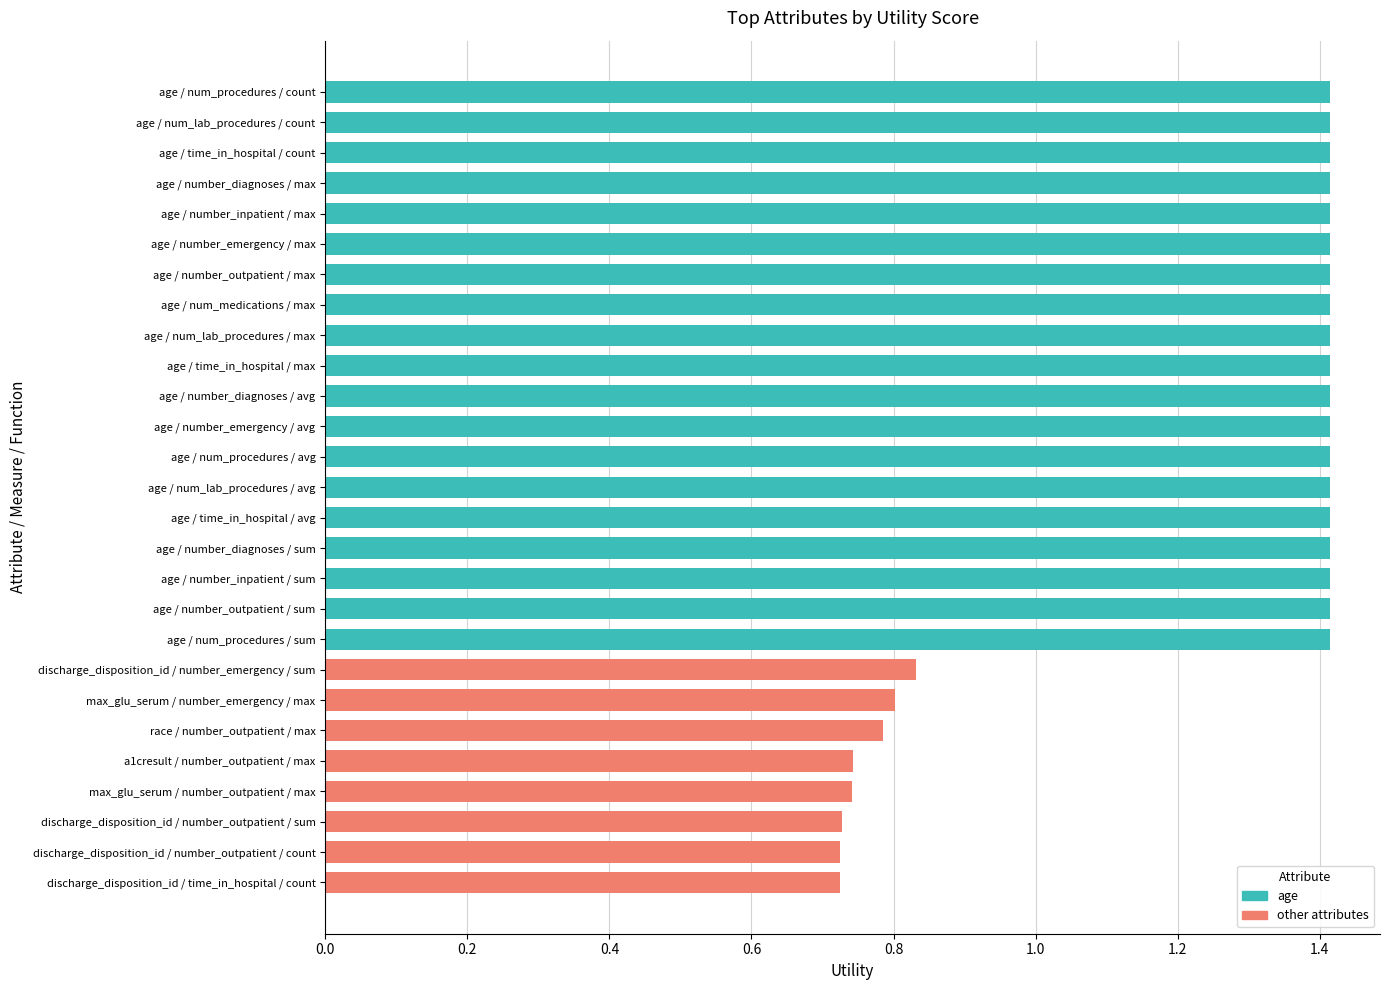

Is it true that the value at discharge_disposition_id / number_outpatient / count is 1.2?

False